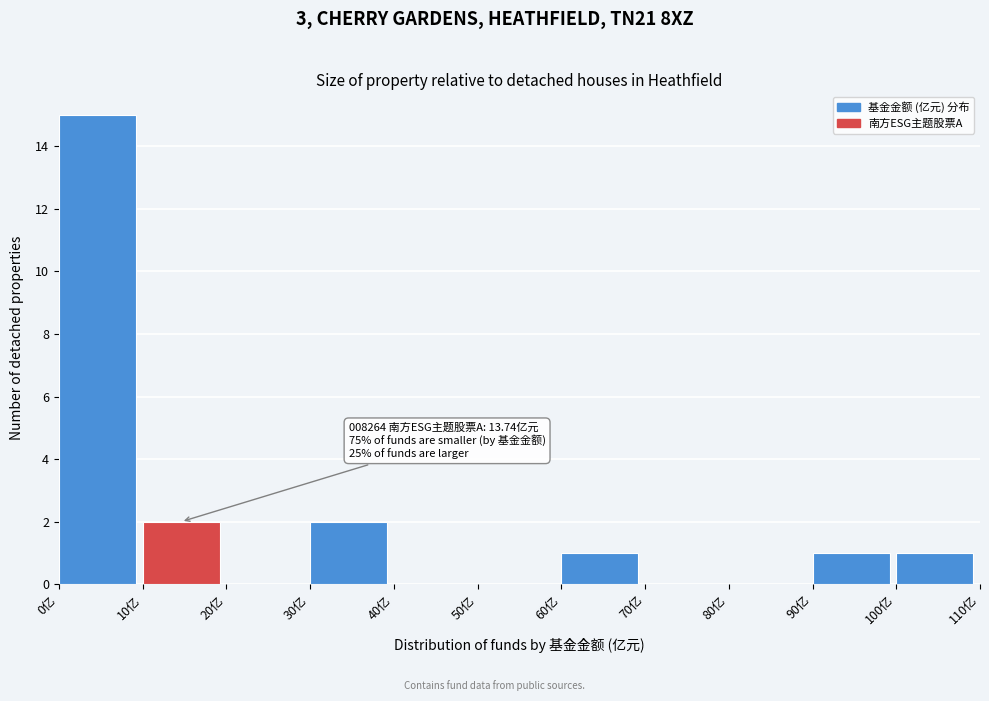

Which range on the x-axis has the tallest bar?

0 to 10